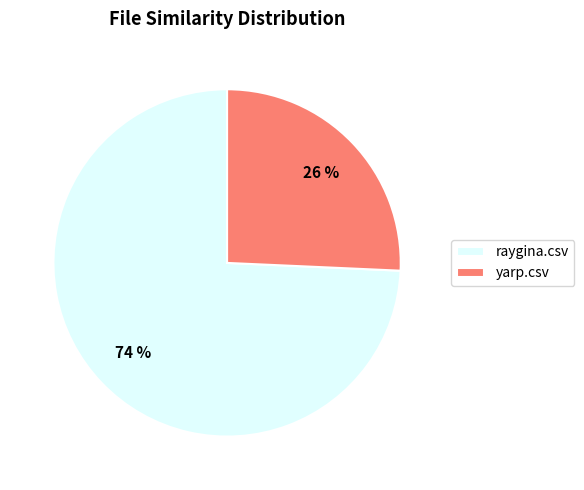

Is it true that yarp.csv is 15% of the pie?

False